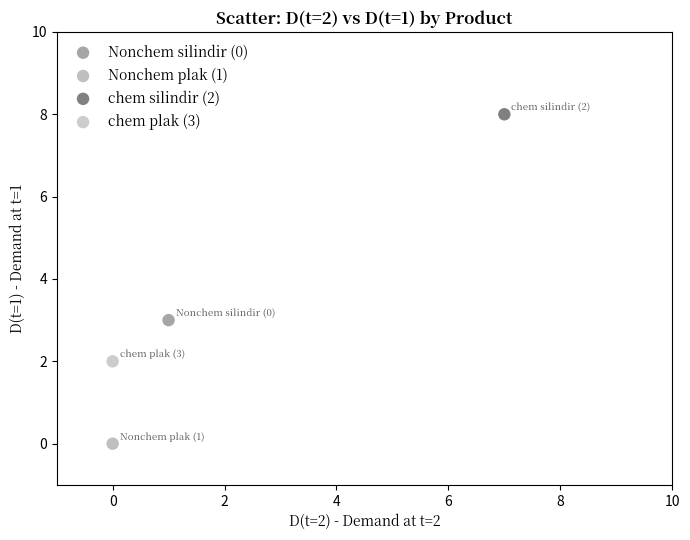

Which series contains the highest Y value?

chem silindir (2)